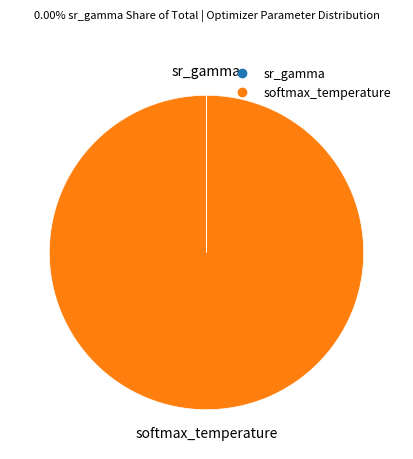

Which category accounts for the majority?

softmax_temperature